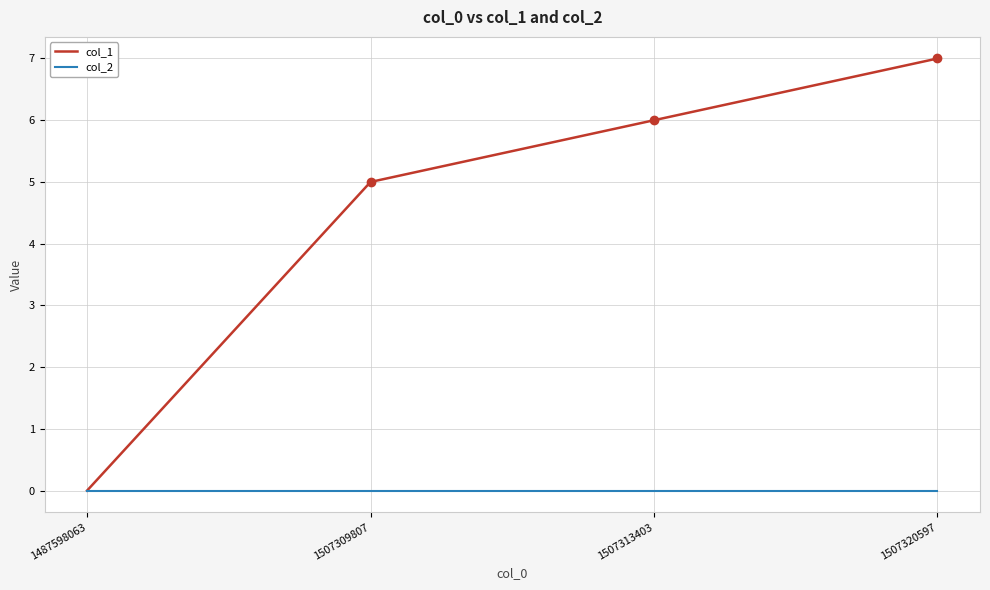

List the labels in order of col_1 value, smallest first.

1487598063, 1507309807, 1507313403, 1507320597